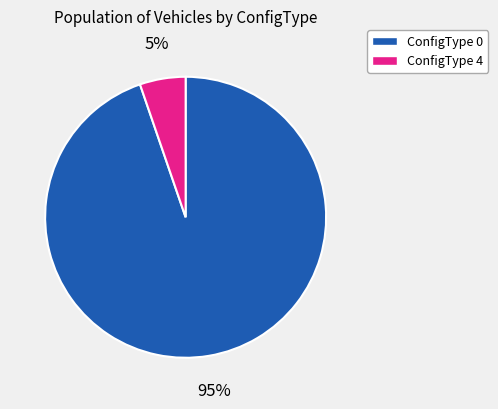

True or false: ConfigType 0 accounts for 95% of the total.

True